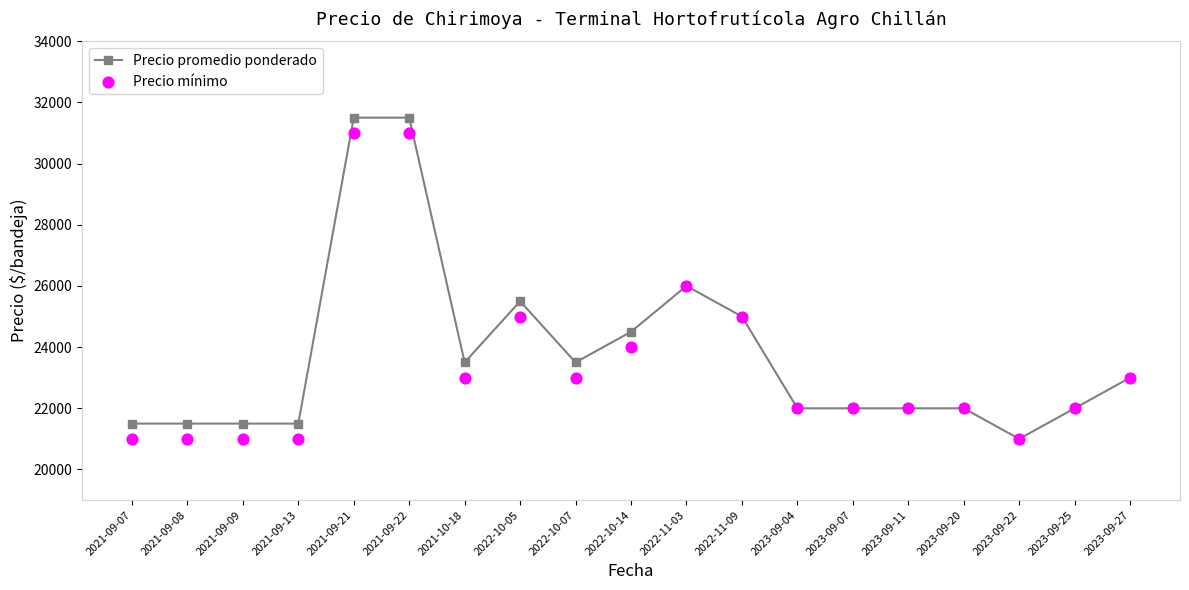

Which series reaches the minimum Y coordinate?

Precio promedio ponderado